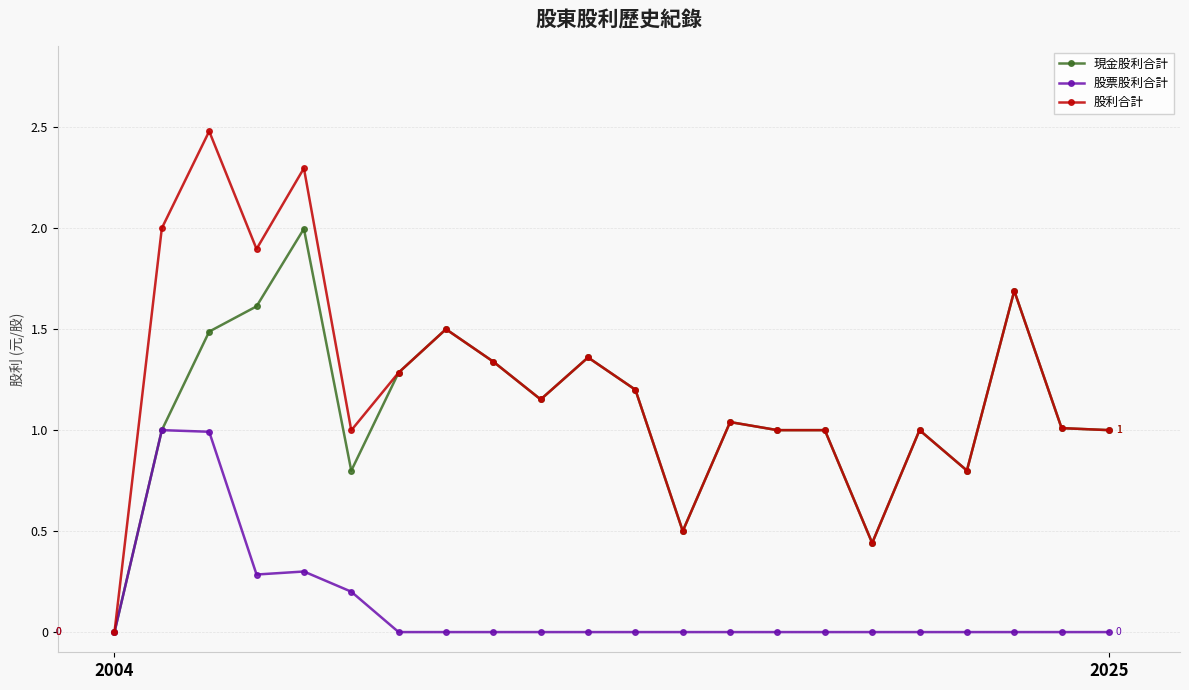

How many positive values does the 現金股利合計 series have?

21